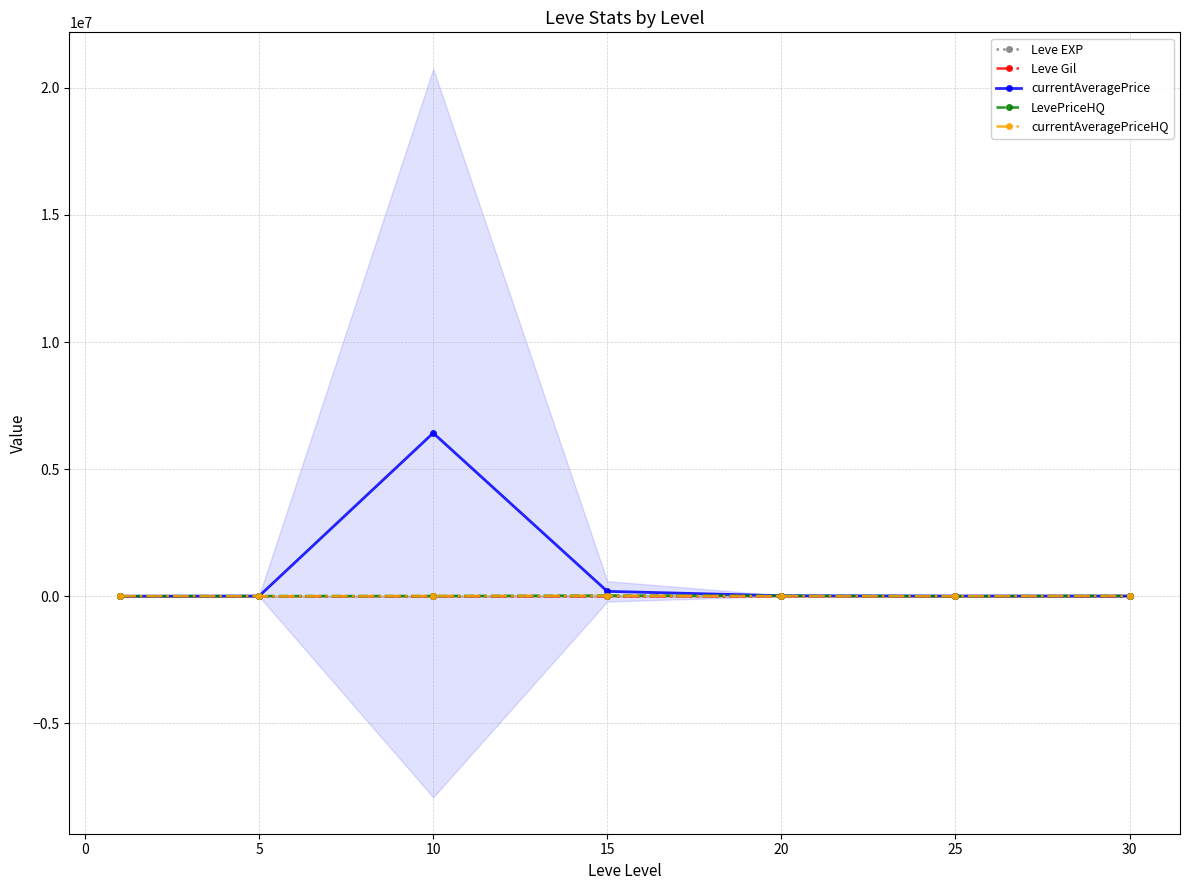

At which category does currentAveragePrice reach its first local peak?

10